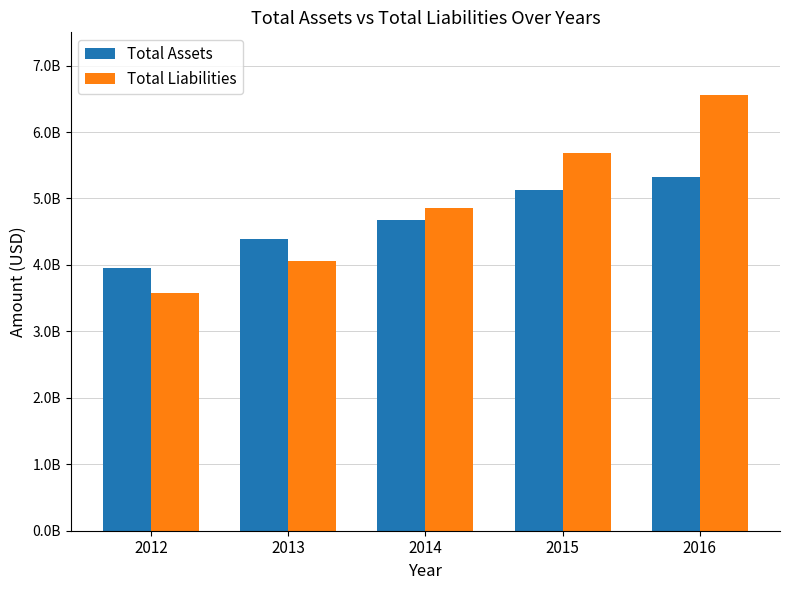

Rank the series by their maximum value, from highest to lowest.

Total Liabilities, Total Assets